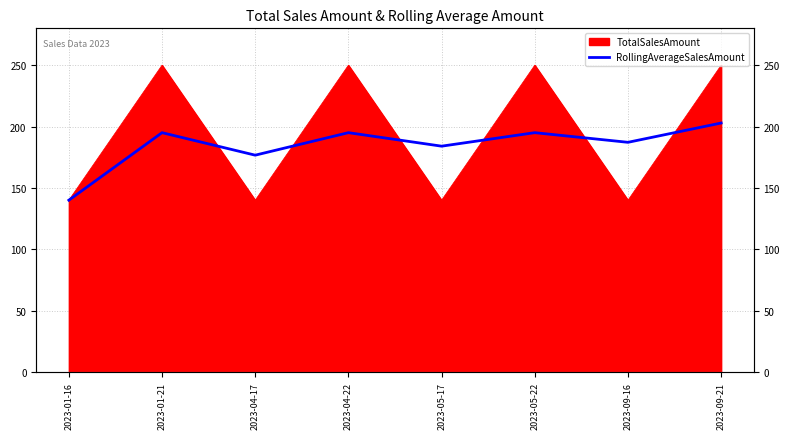

True or false: the data has more than 0 interior local peaks.

True